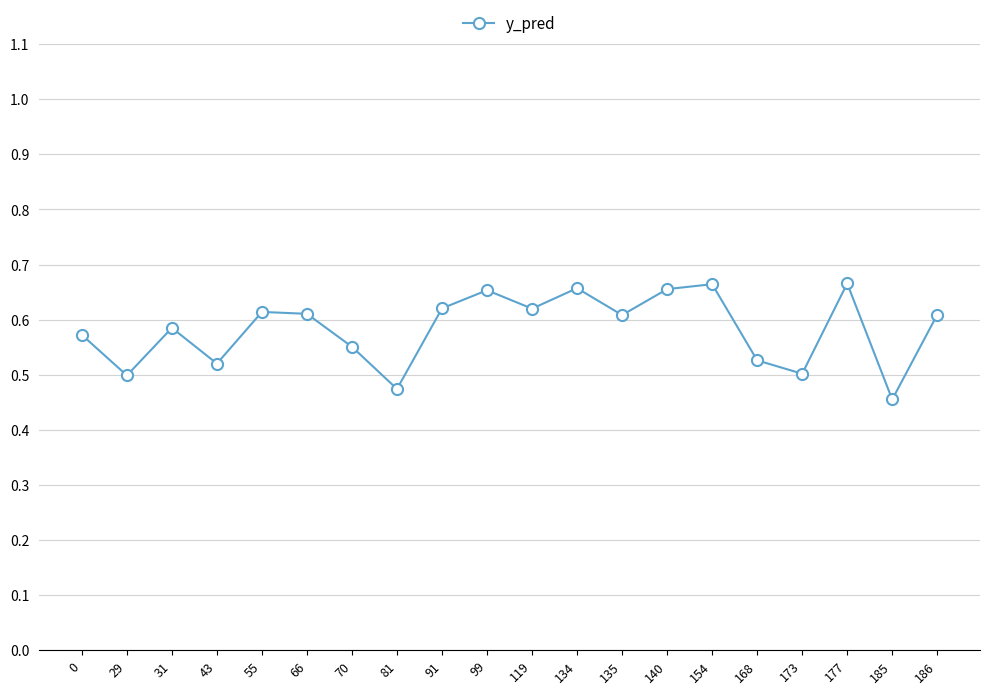

How many interior local valleys (lower than both neighbors) does the data have?

7